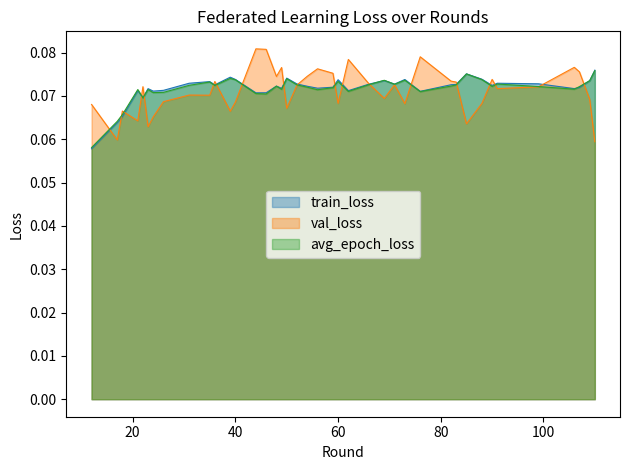

Does the chart have visible grid lines?

No